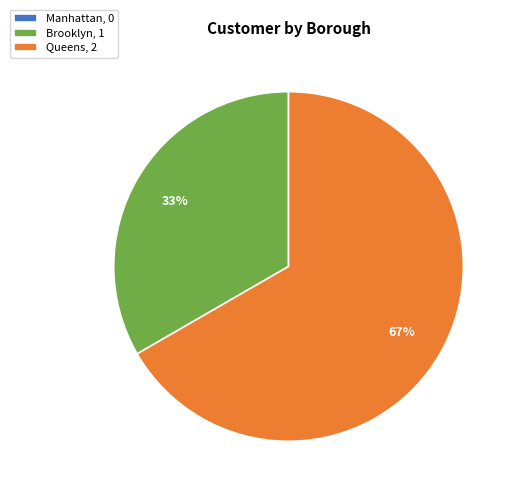

Is Brooklyn, 1 the majority of the pie?

No